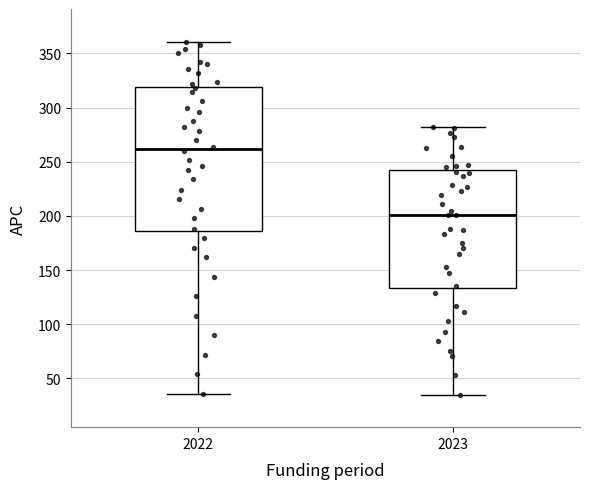

Reading left to right, read every box against the y-axis: the position of its median line, the range the box covers, and the ends of its whiskers. The values are not printed on the chart, so give them approximately, as read against the axis.

2022: median 260, box 185 to 320, whiskers 35 to 360
2023: median 200, box 135 to 240, whiskers 35 to 280